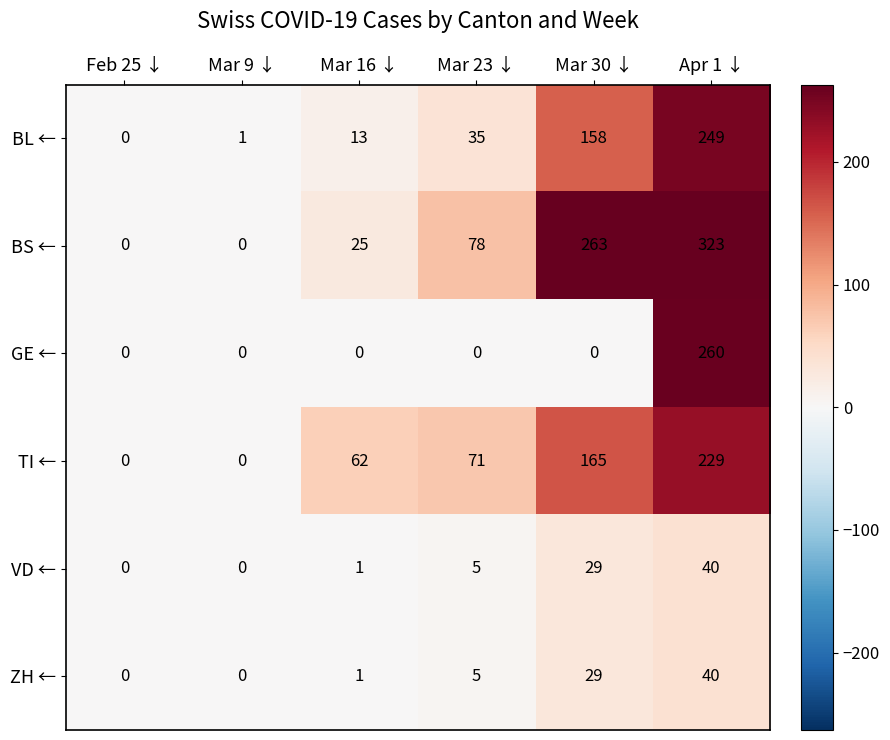

How many categories are shown in the chart?

6